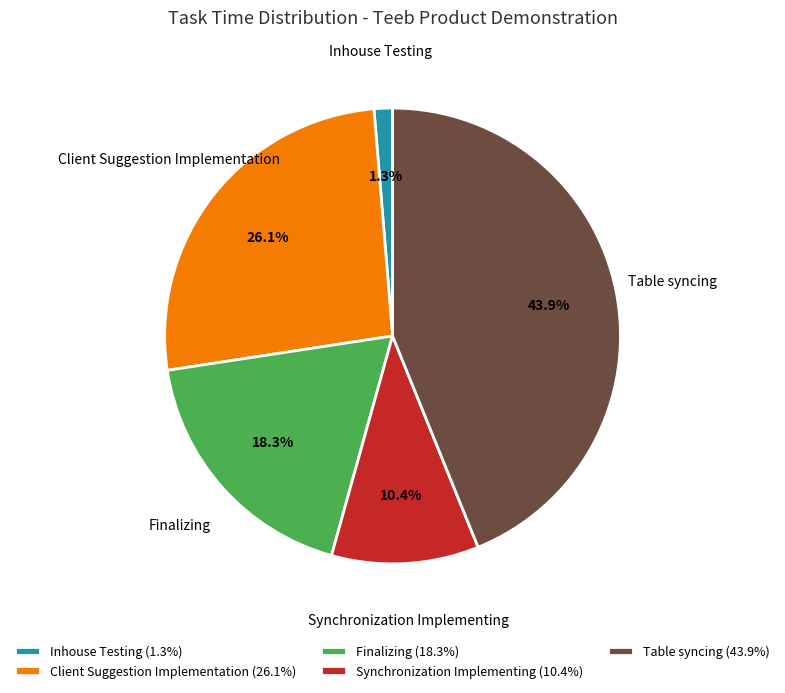

How many segments does this pie chart have?

5